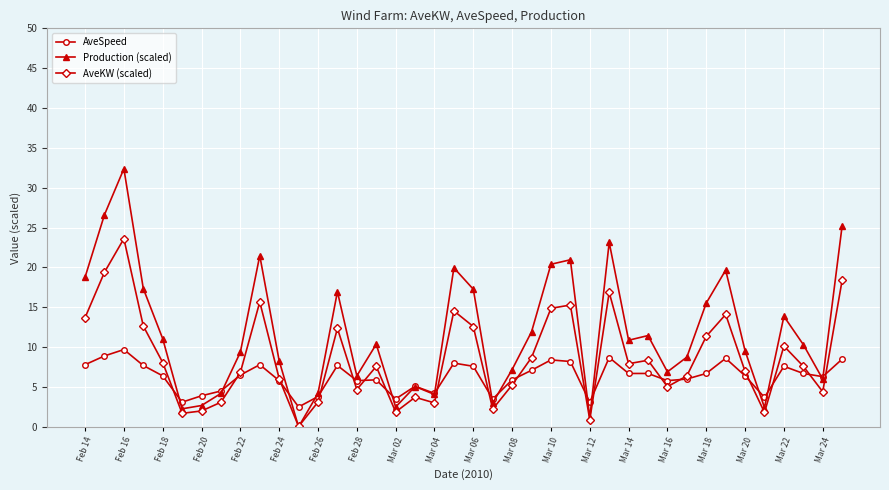

How many interior local valleys does the Production (scaled) series have?

11